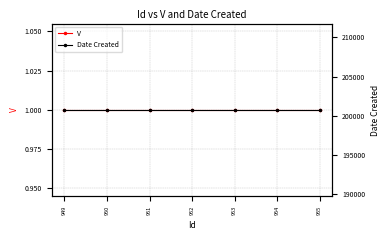

What are all the series names shown in the legend?

V, Date Created